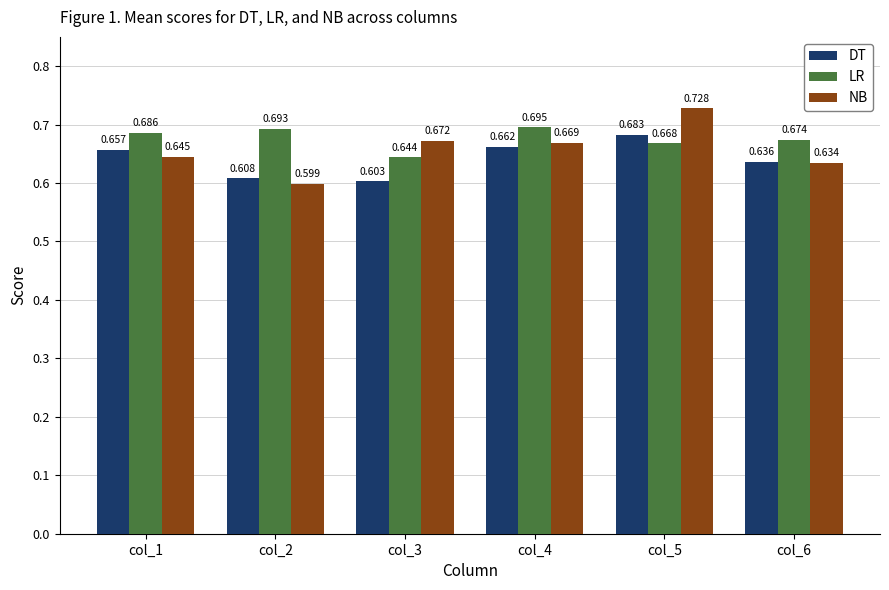

What is the sum of the NB values at col_3 and col_1?

1.3